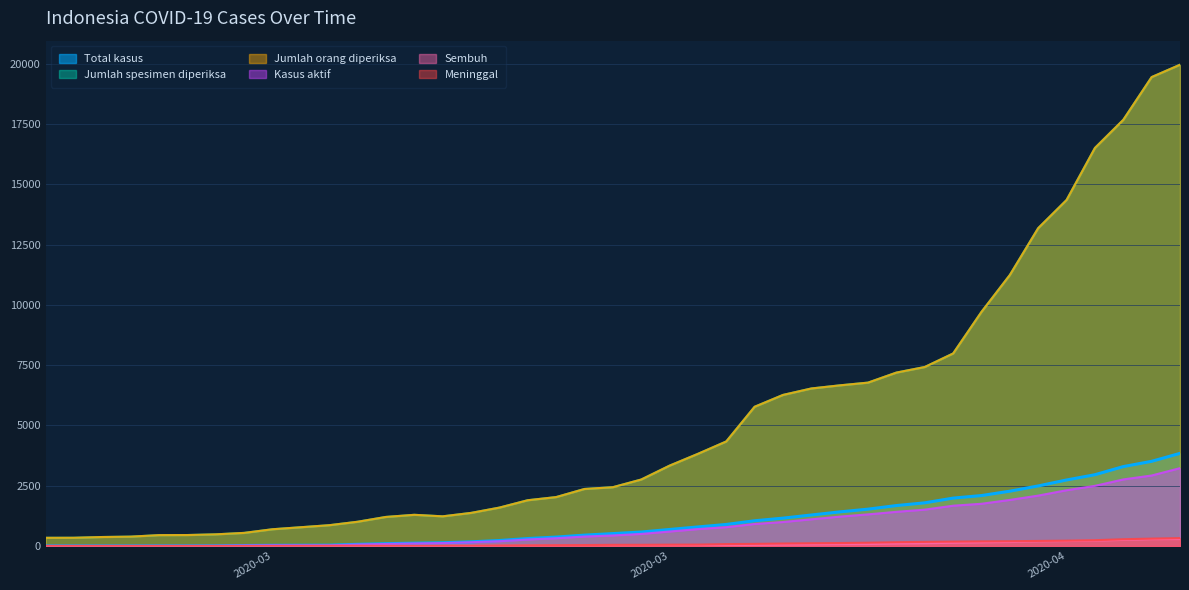

What is the label of the 28th point from the right?

2020-03-15